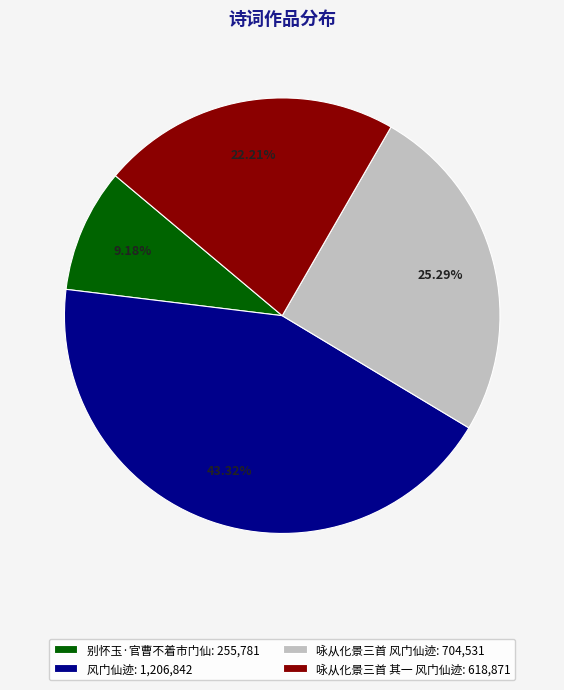

Which category has the biggest portion of the pie?

风门仙迹: 1,206,842